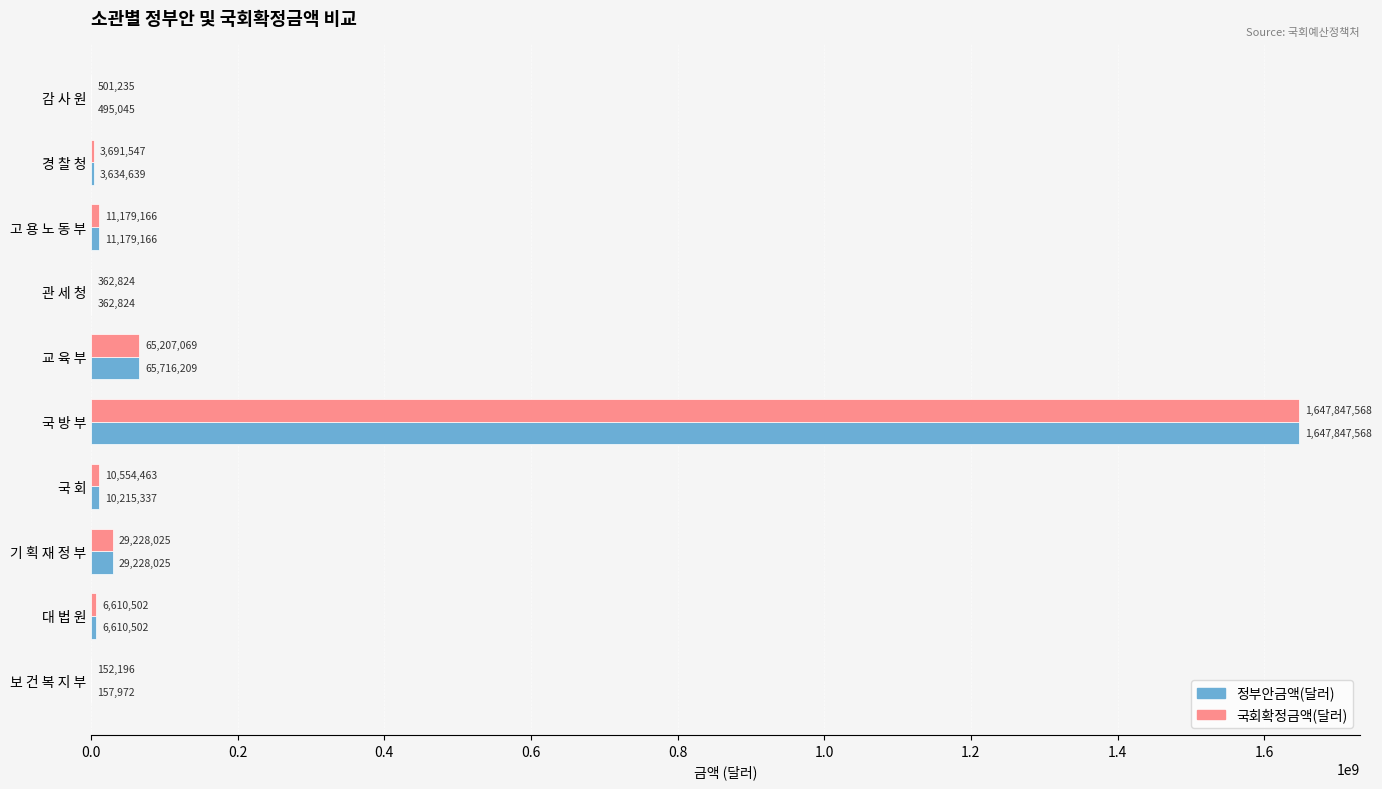

What is the sum of the 국회확정금액(달러) values at 대 법 원 and 교 육 부?

71817571